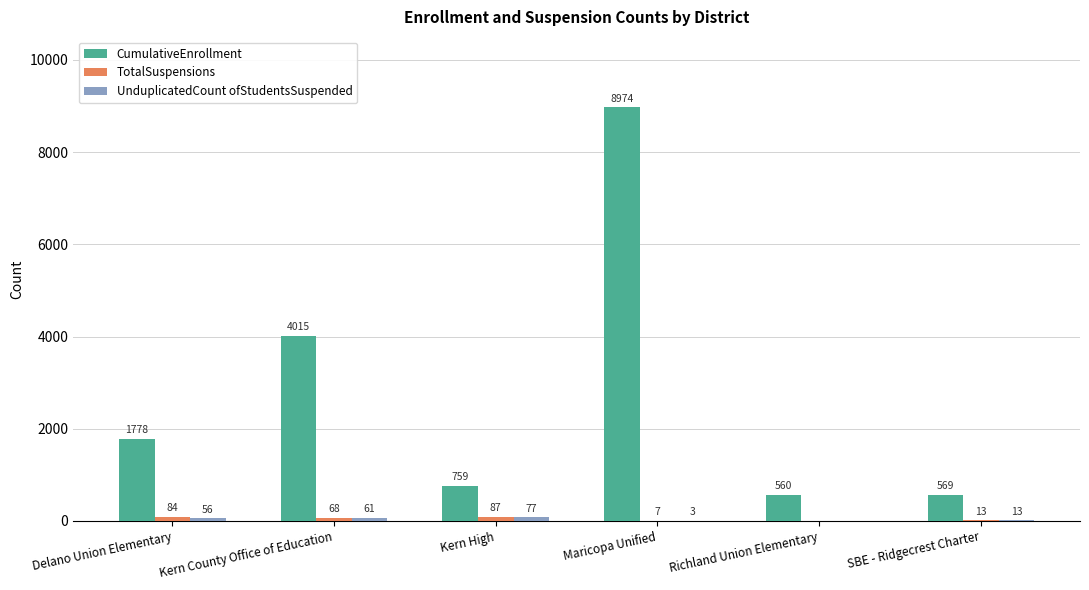

What is the highest value of the CumulativeEnrollment series?

8974